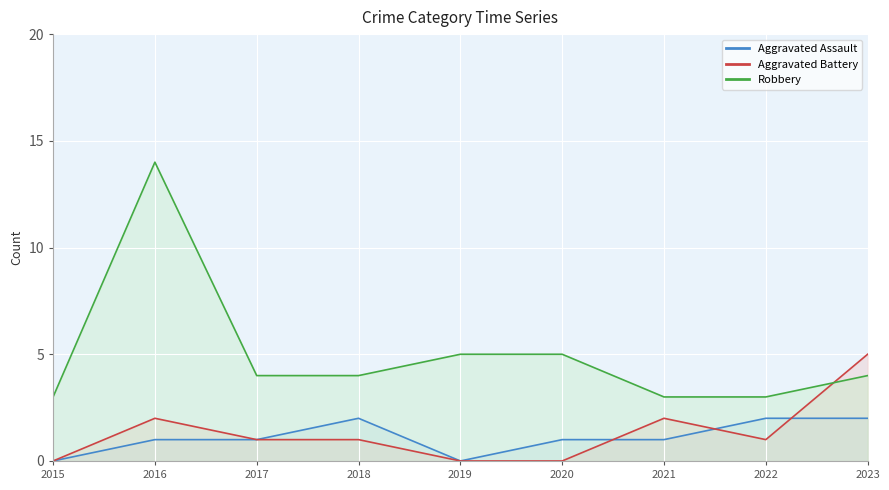

The Aggravated Battery series shows 0 at 2022. True or false?

False